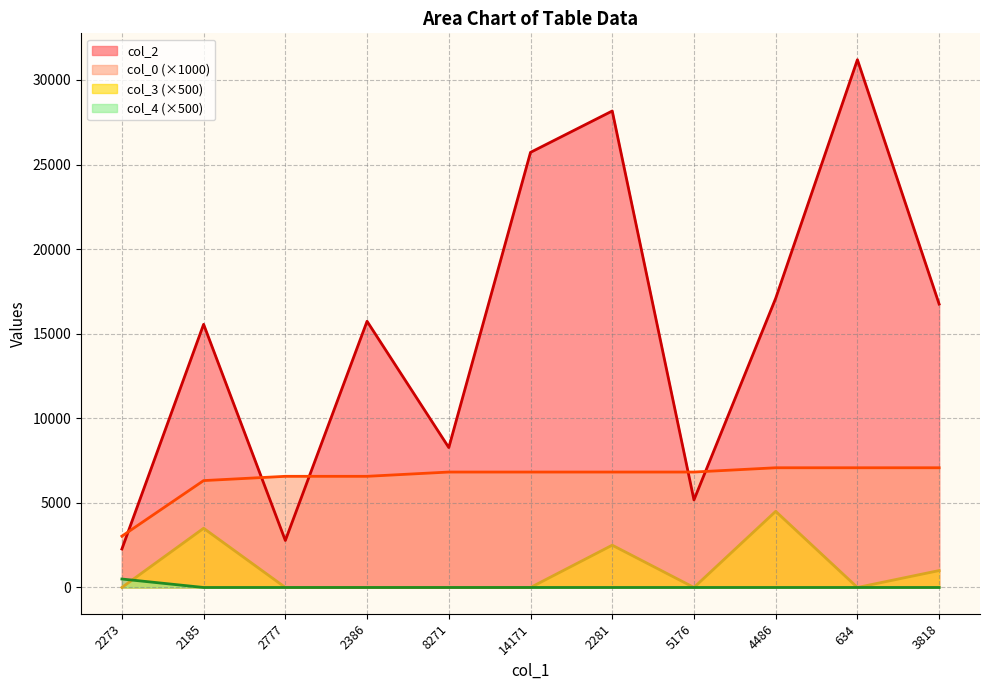

True or false: col_4 and col_0 intersect in this chart.

False